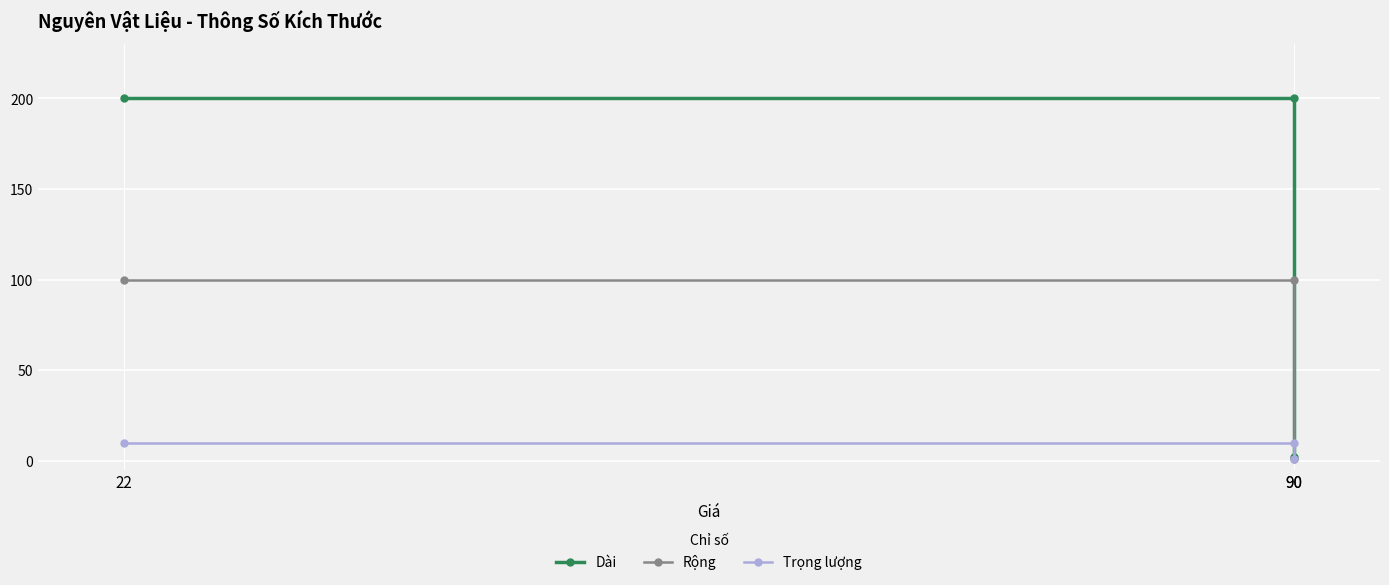

The Rộng series shows 65 at 90. True or false?

False